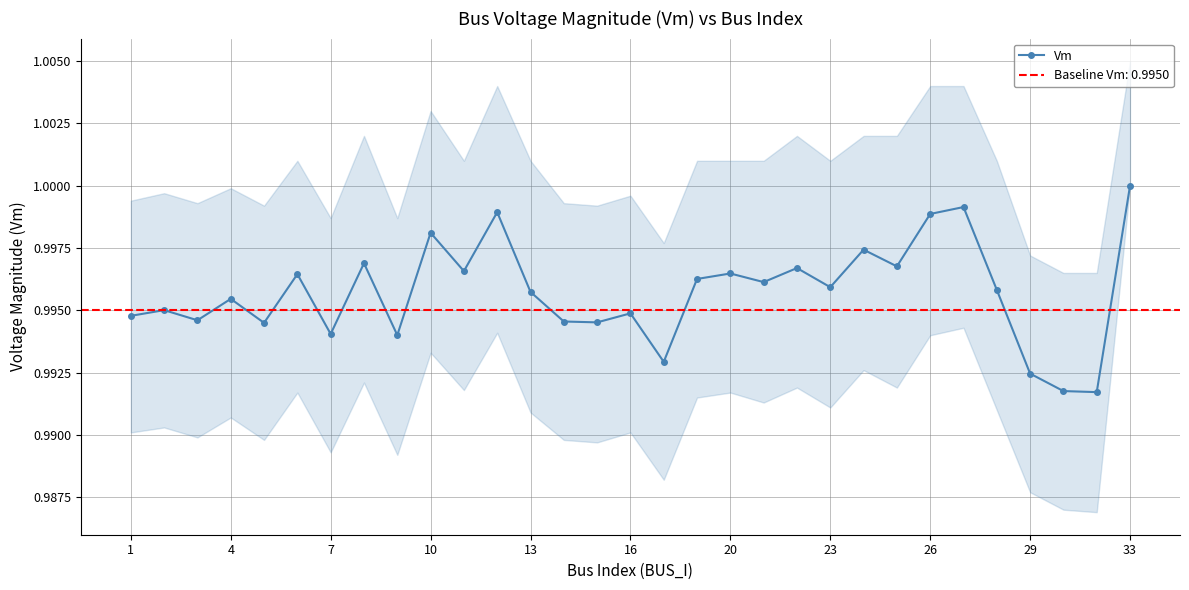

How many points are higher than both their immediate neighbors (excluding endpoints)?

11